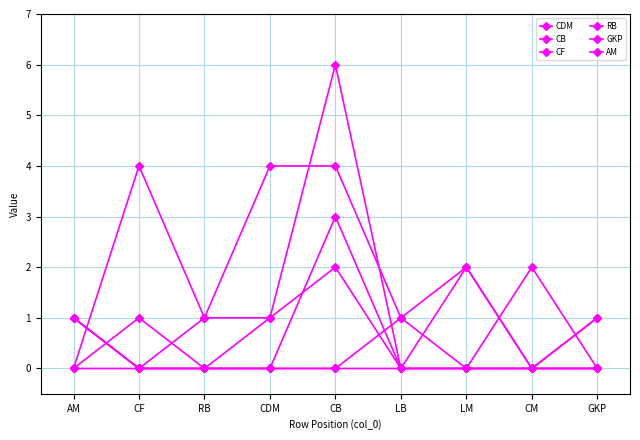

At which category does the chart reach its peak across all series?

CB